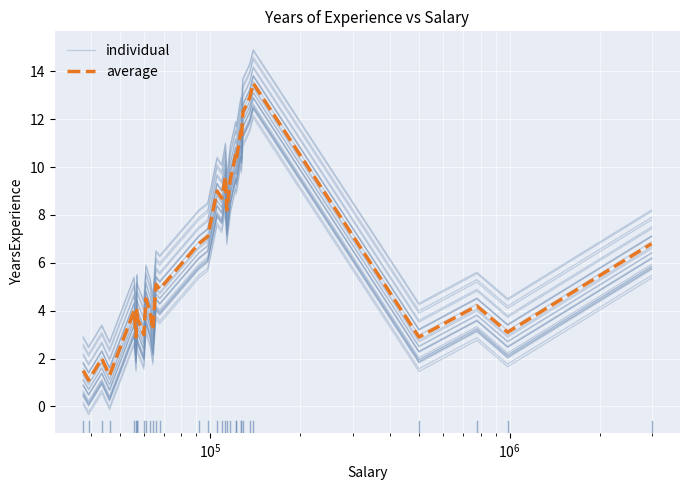

How many values in the individual series are below 4?

15